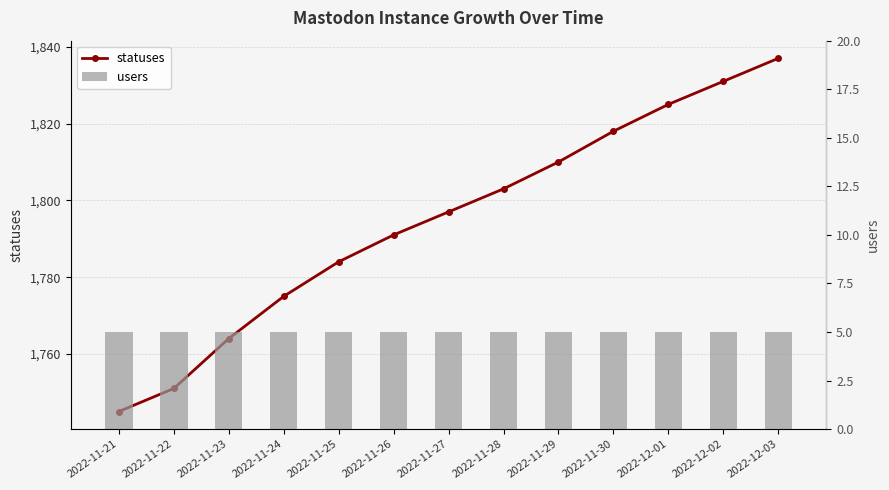

Reading left to right, extract all data points from this chart.

statuses: 2022-11-21=1745	2022-11-22=1751	2022-11-23=1764	2022-11-24=1775	2022-11-25=1784	2022-11-26=1791	2022-11-27=1797	2022-11-28=1803	2022-11-29=1810	2022-11-30=1818	2022-12-01=1825	2022-12-02=1831	2022-12-03=1837
users: 2022-11-21=5	2022-11-22=5	2022-11-23=5	2022-11-24=5	2022-11-25=5	2022-11-26=5	2022-11-27=5	2022-11-28=5	2022-11-29=5	2022-11-30=5	2022-12-01=5	2022-12-02=5	2022-12-03=5